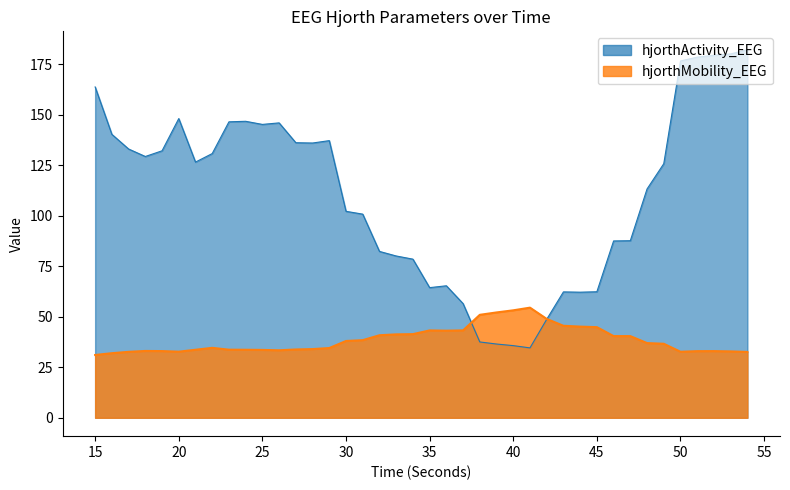

What is the value of the hjorthActivity_EEG point at the 8th from the left?

130.8